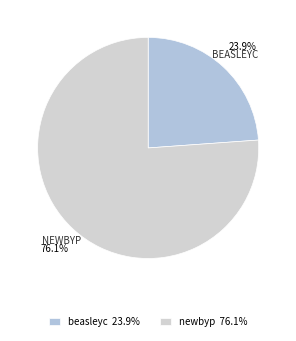

To the nearest percent, what portion does newbyp represent?

76%